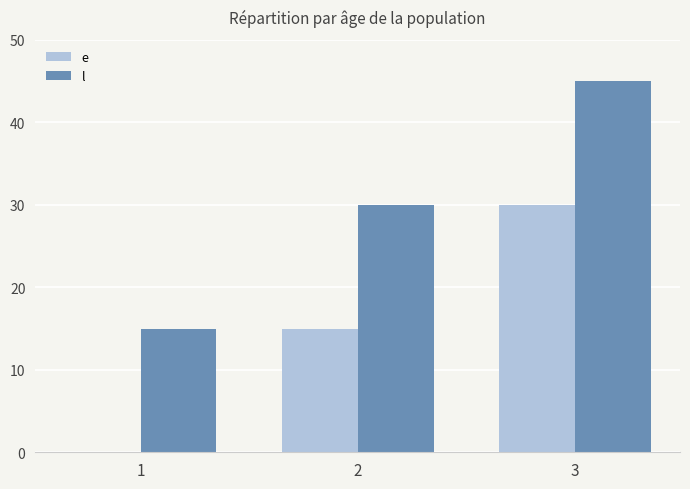

What are all the series names shown in the legend?

e, l